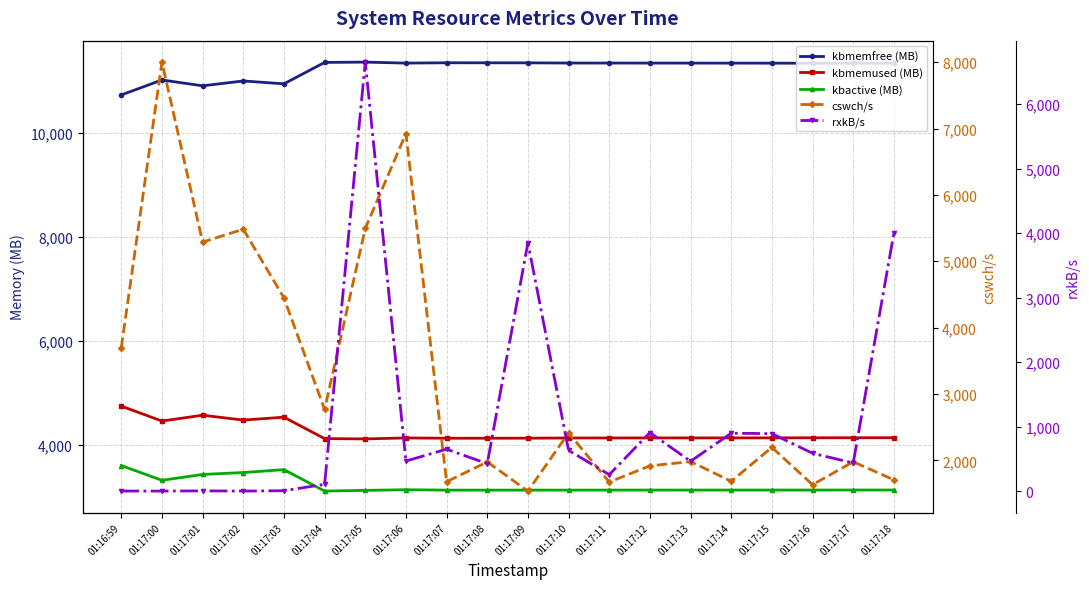

What position from the left is 01:17:18?

20